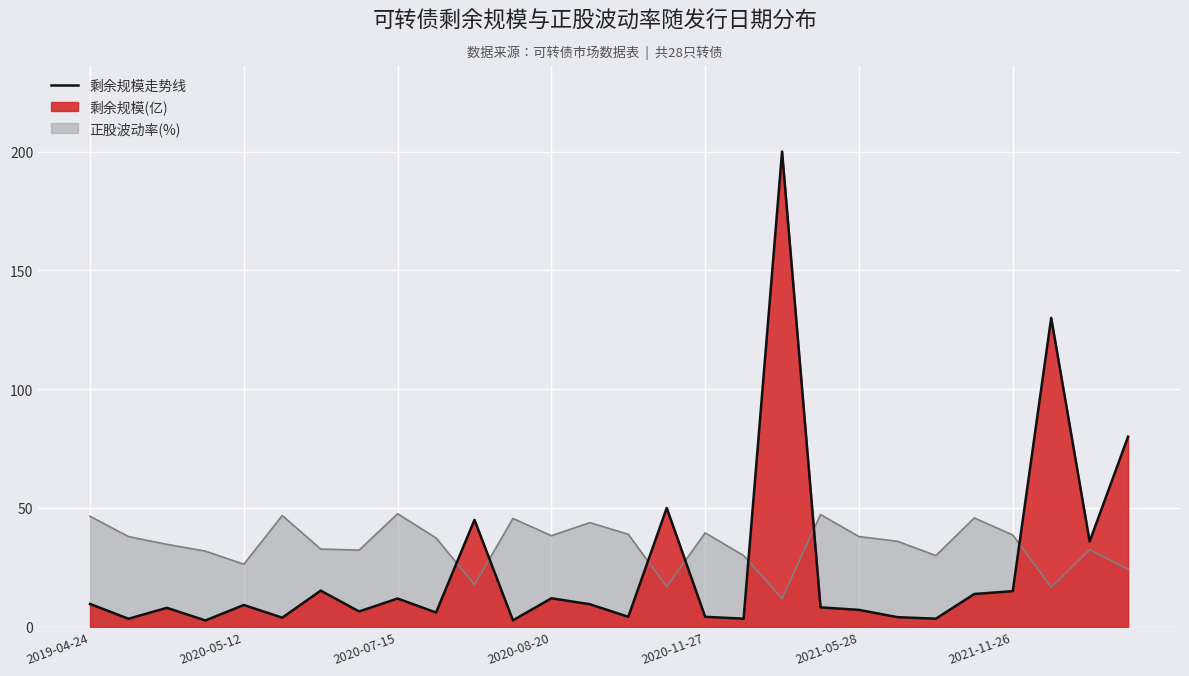

How many intersections are there between 正股波动率(%) and 剩余规模(亿)?

7